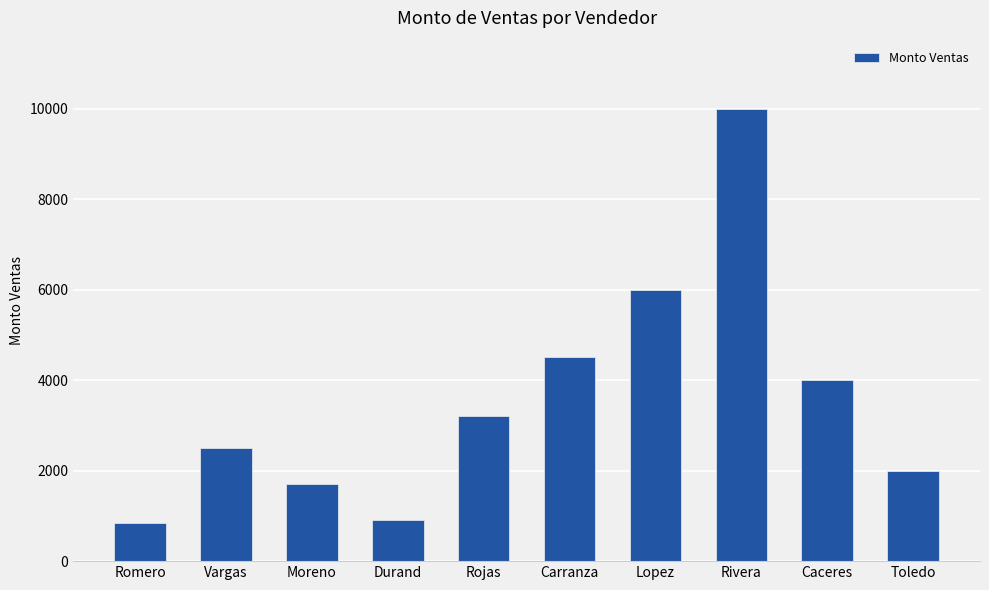

Does the chart contain stacked bars?

No